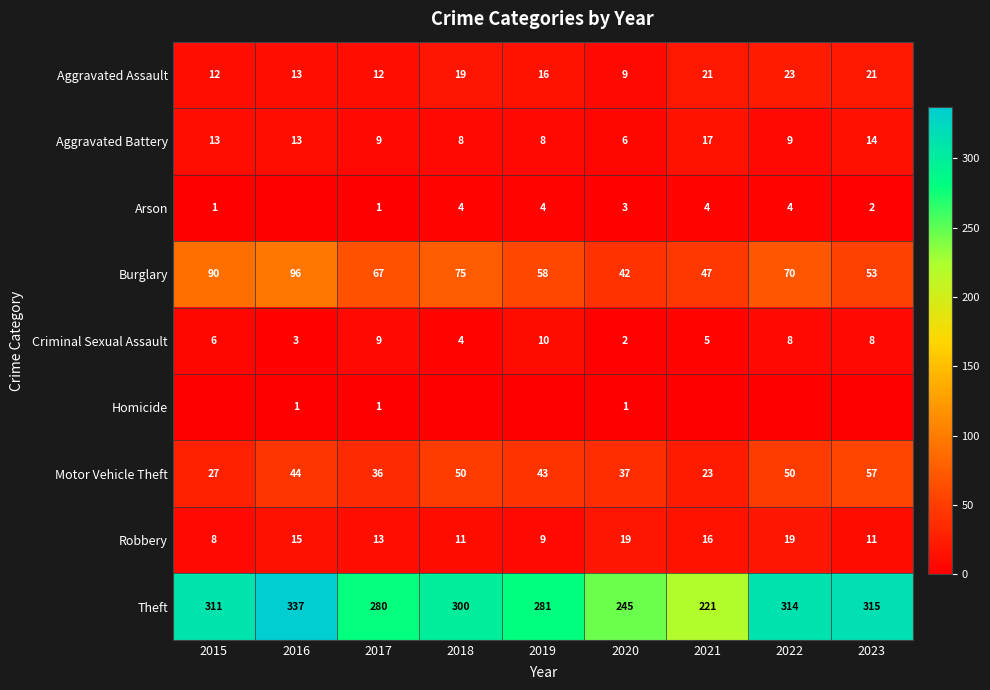

At which category does the chart reach its minimum across all series?

2016